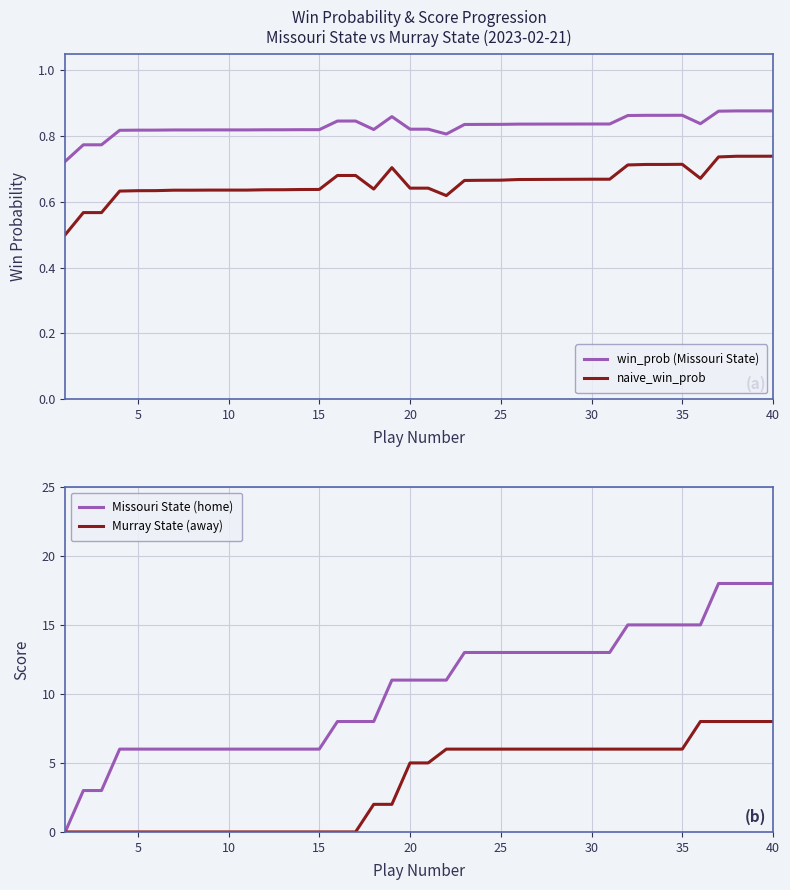

At how many categories does at least one series exceed 8?

22